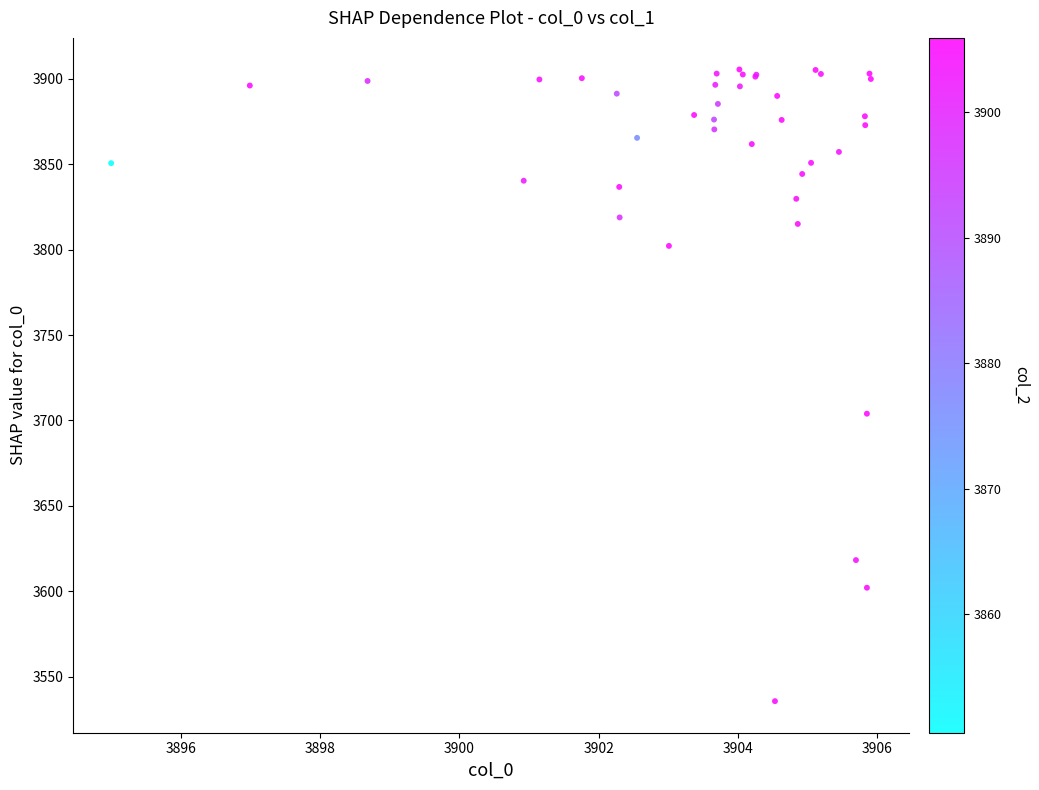

What Y value in the scatter plot is closest to 3720?

3704.0